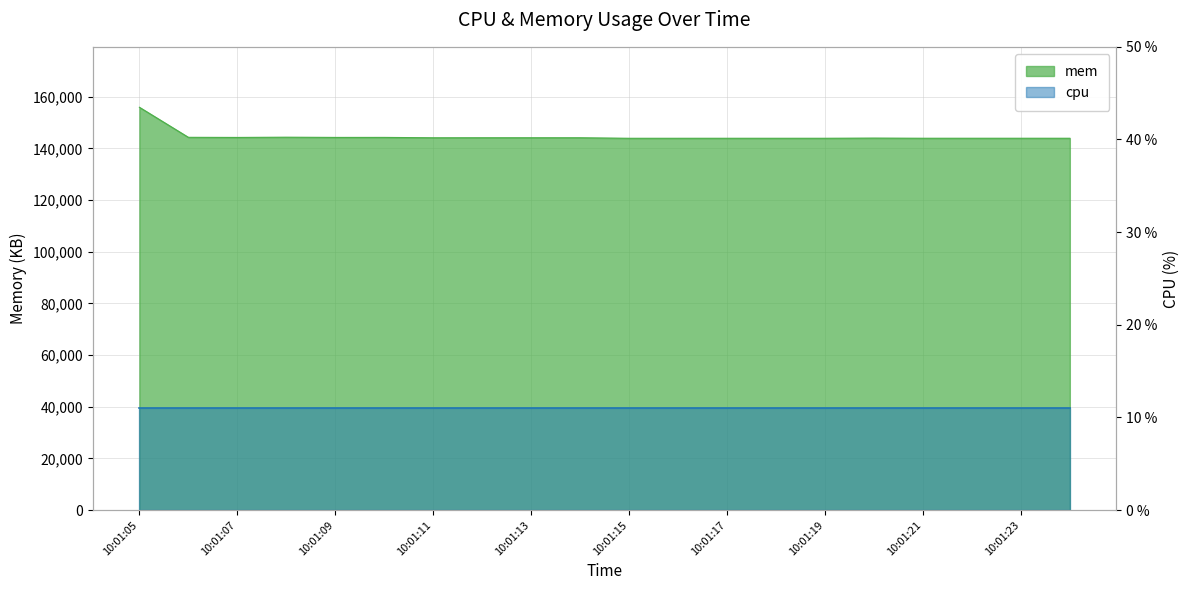

True or false: the data shows 249386 at 10:01:09.

False